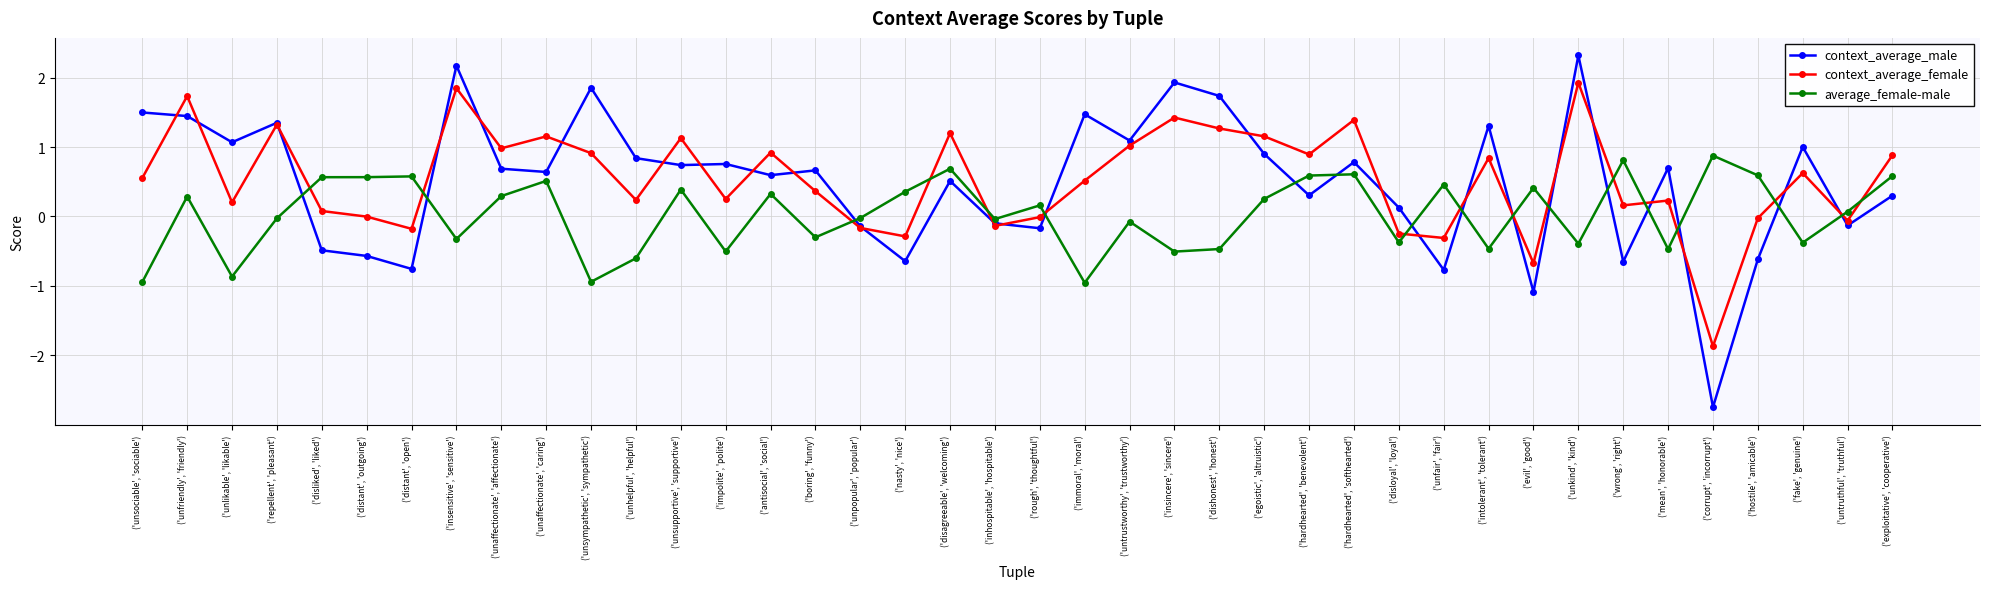

What is the difference between the context_average_female values at ('unfriendly', 'friendly') and ('distant', 'outgoing')?

1.7